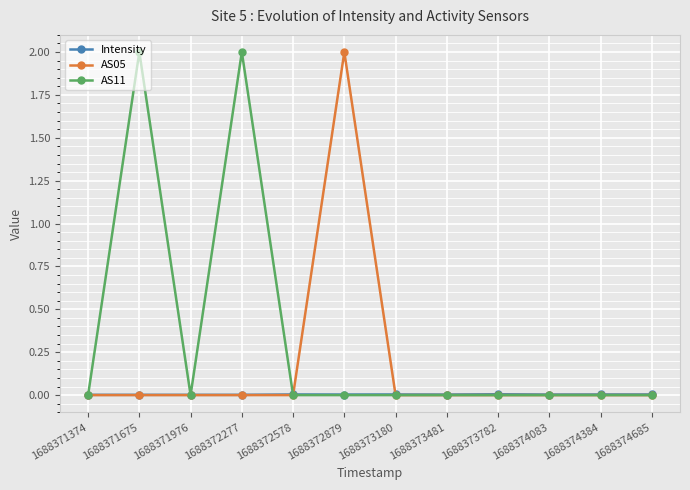

What is the greatest value displayed?

2.0